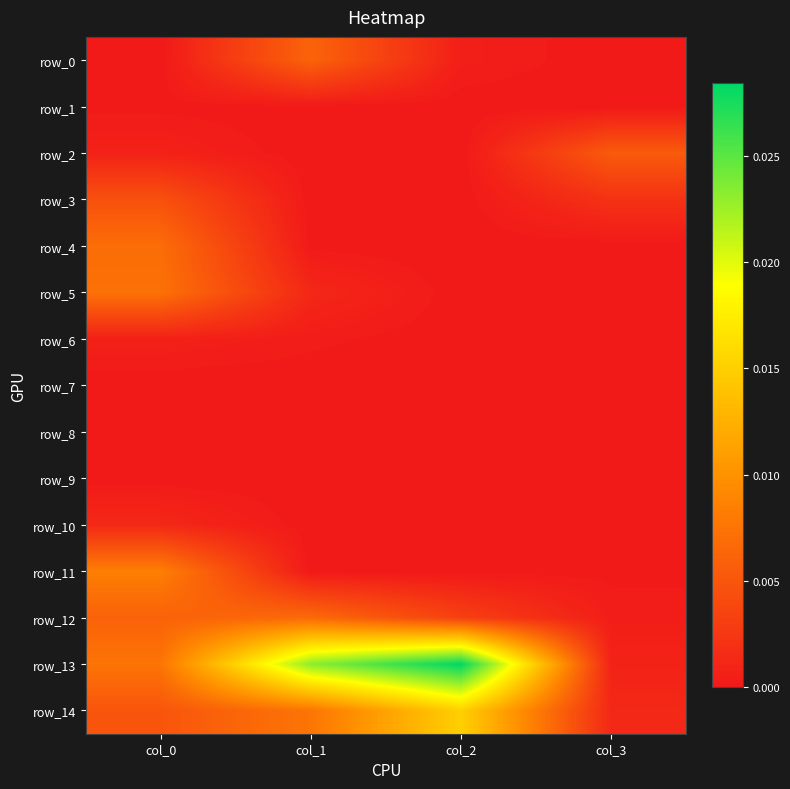

At which label does row_7 reach its peak?

col_1